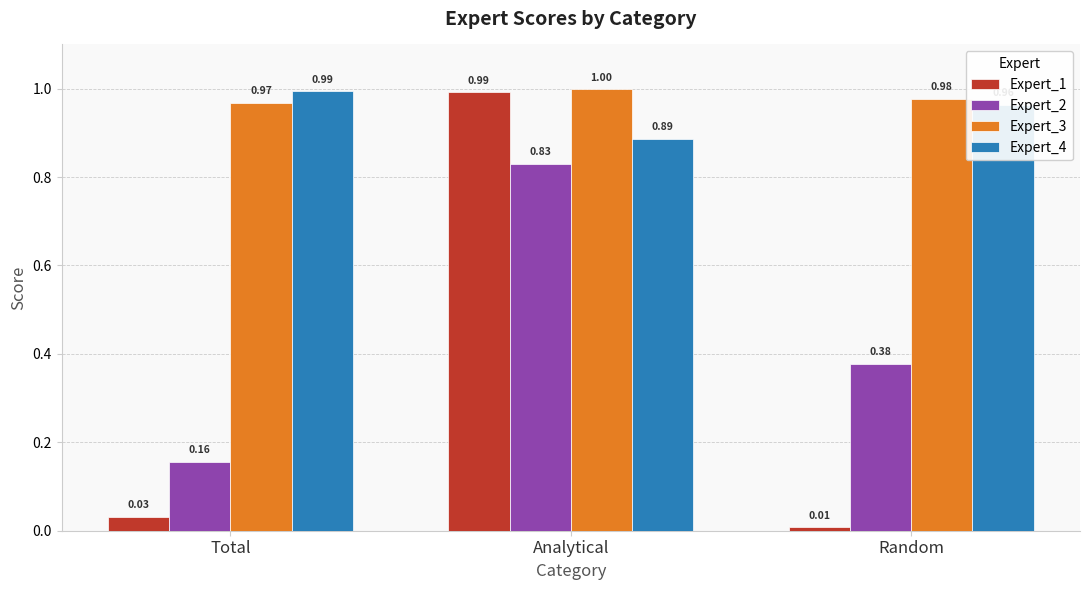

Where is Expert_1 nearest to the value 0?

Random